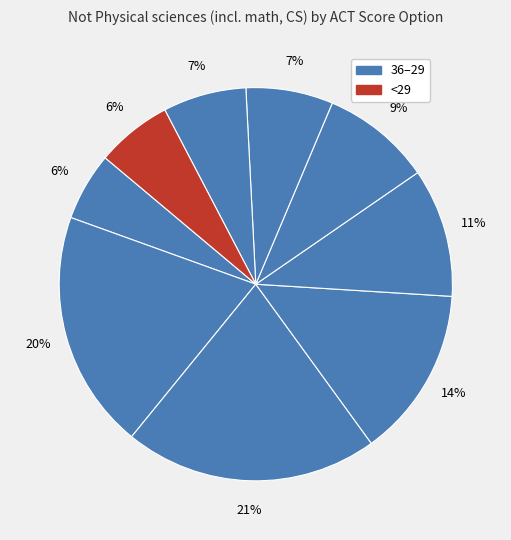

Rank the categories by value from lowest to highest.

36, <29, 29, 30, 31, 32, 33, 35, 34